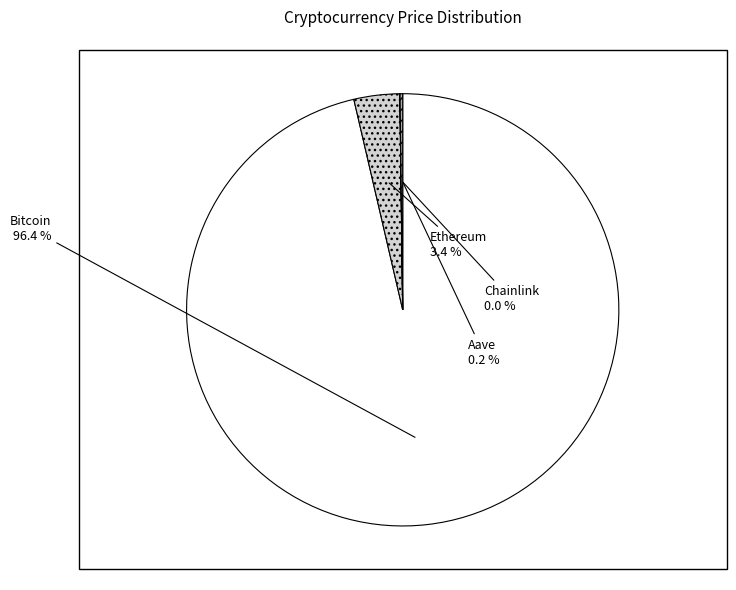

What percentage do Ethereum and Bitcoin together represent?

99.8%